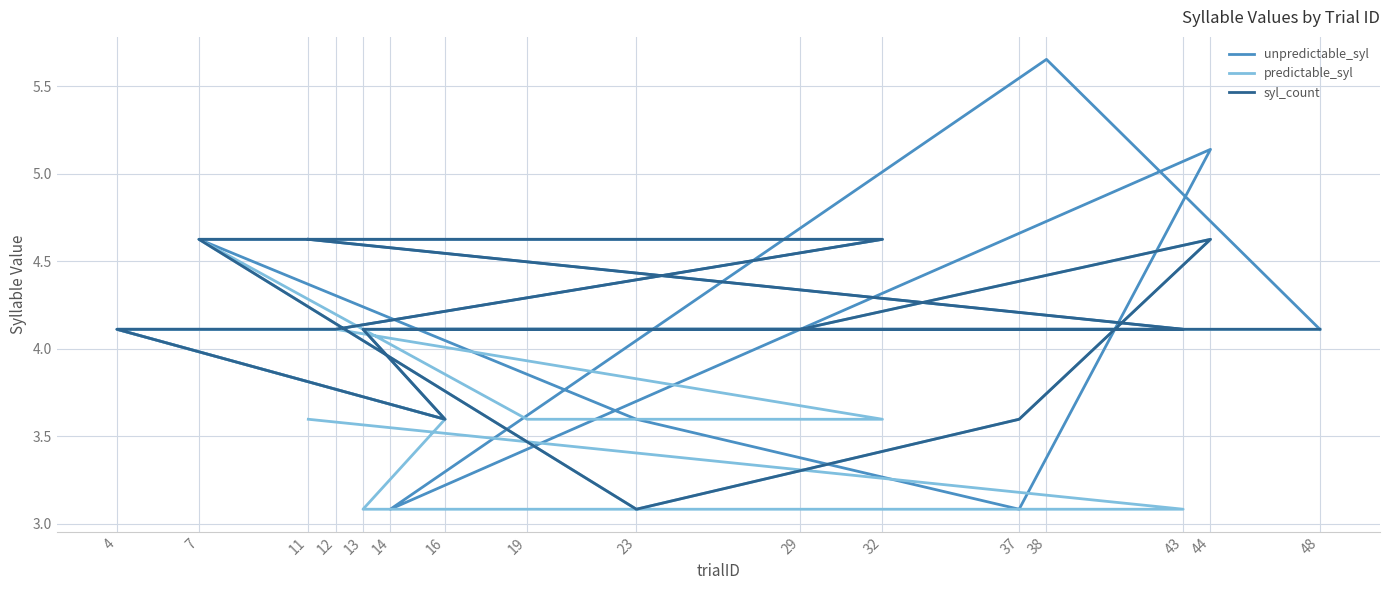

Which series changed the most between 48 and 14?

unpredictable_syl